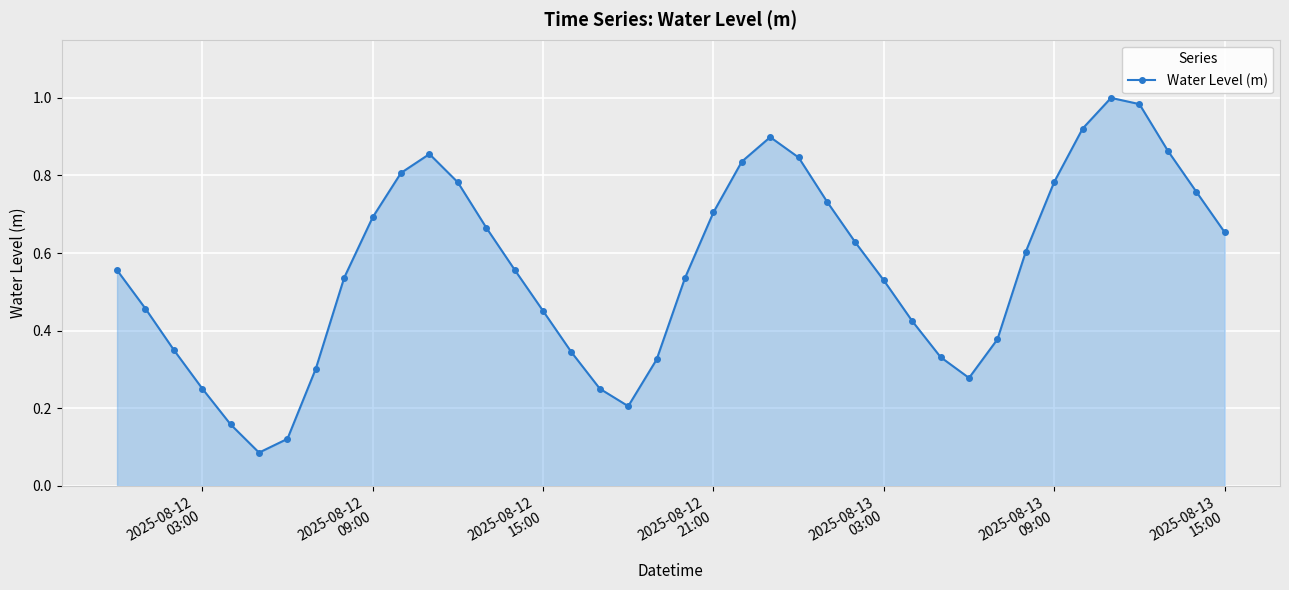

How many interior local peaks (higher than both neighbors) does the data have?

3